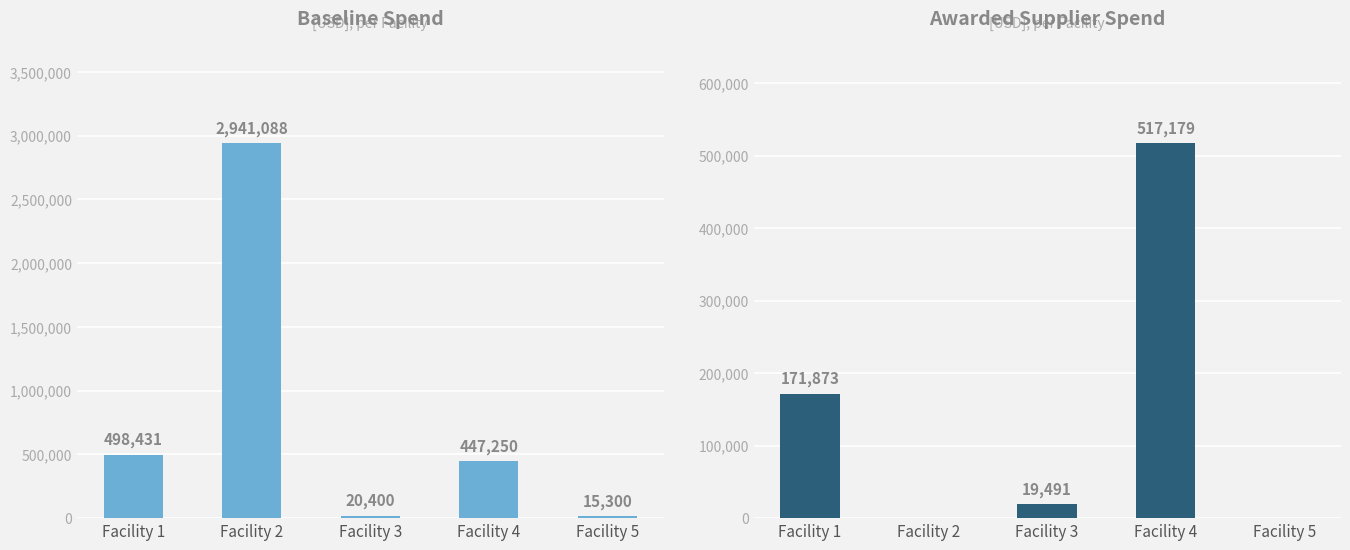

What is the total value across all series at Facility 2?

2941087.8